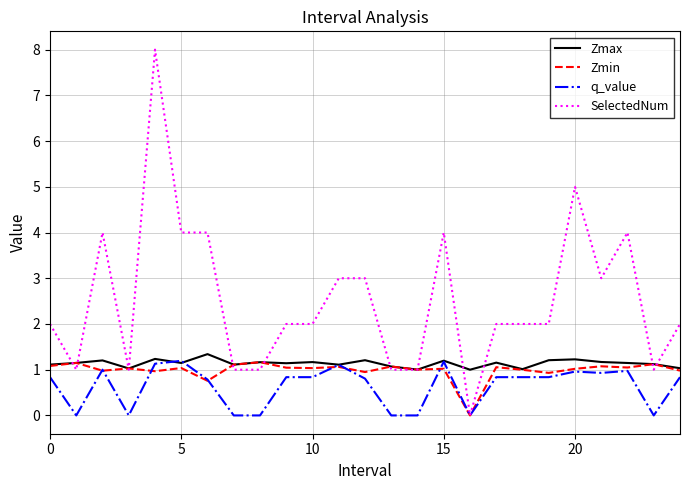

Which series has the widest spread of values?

SelectedNum